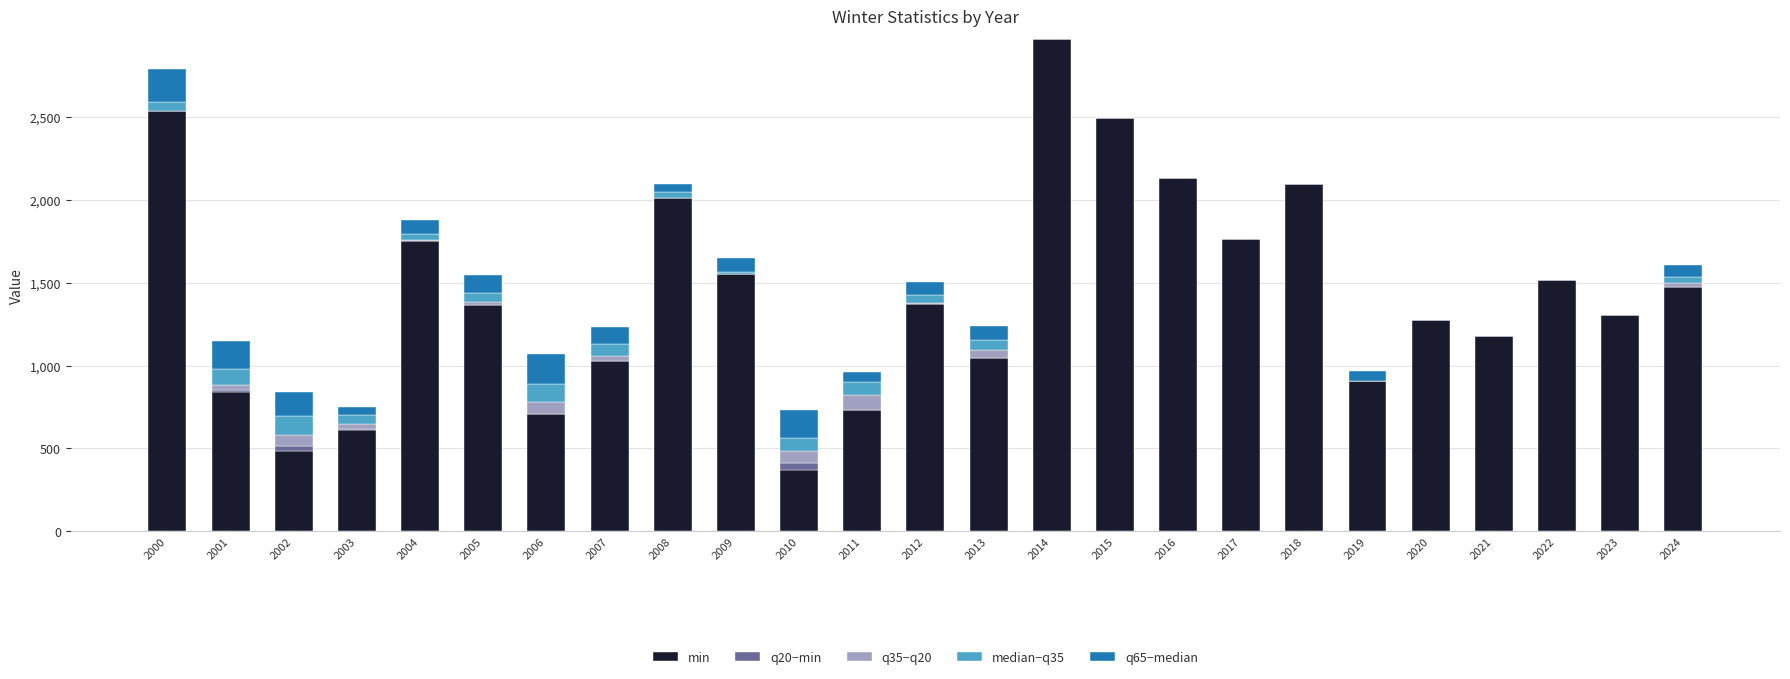

What is the total value across all series at 2016?

2130.0